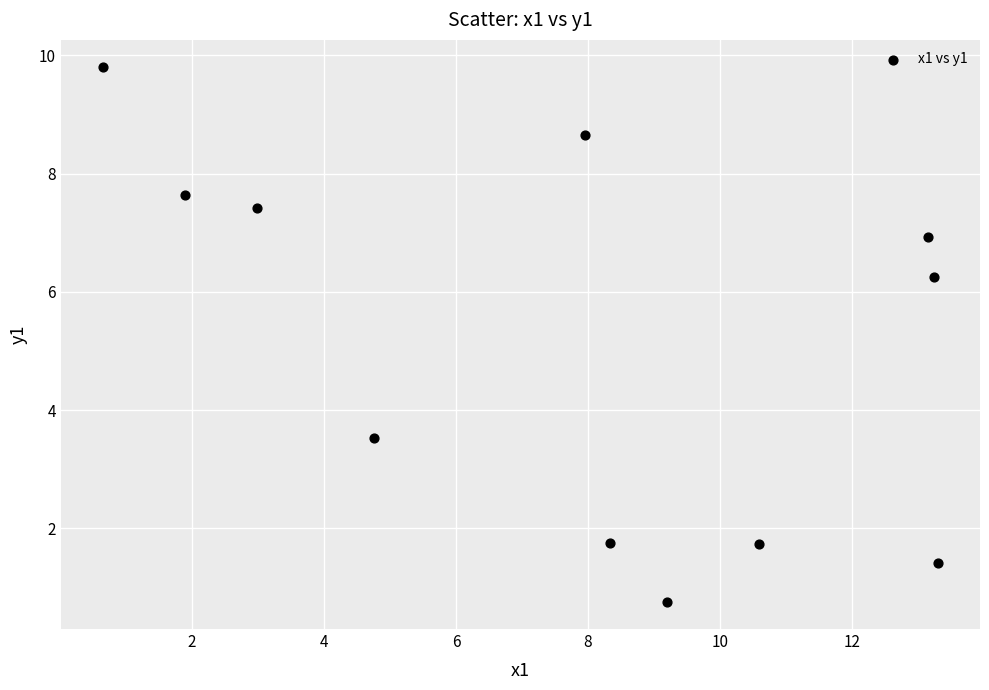

What Y value in the scatter plot is closest to 5?

6.3